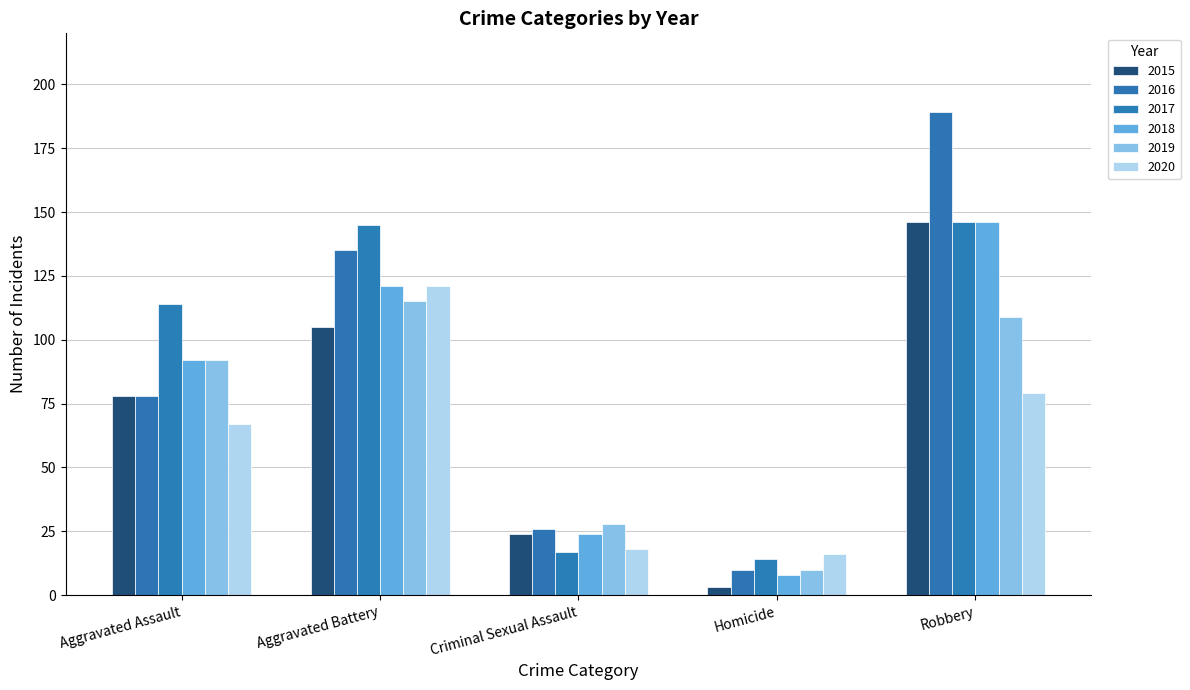

Reading right to left, extract all data points from this chart.

2015: 146	3	24	105	78
2016: 189	10	26	135	78
2017: 146	14	17	145	114
2018: 146	8	24	121	92
2019: 109	10	28	115	92
2020: 79	16	18	121	67